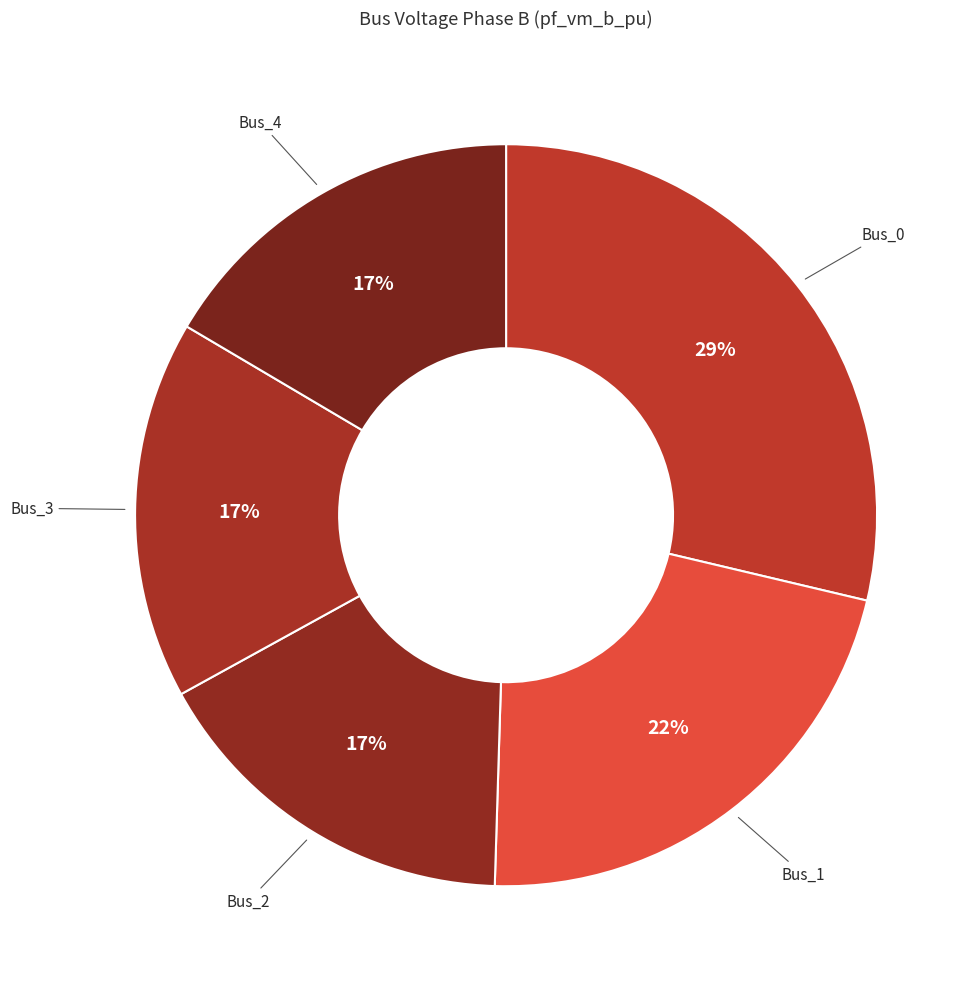

Count the number of slices in the pie.

5